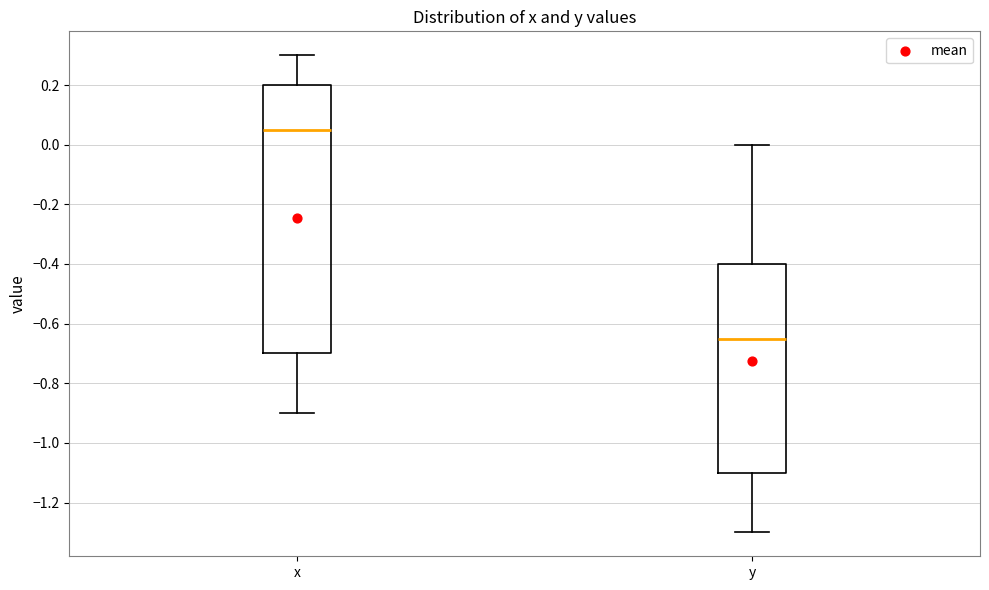

Which box is the tallest, from its lower edge to its upper edge?

x